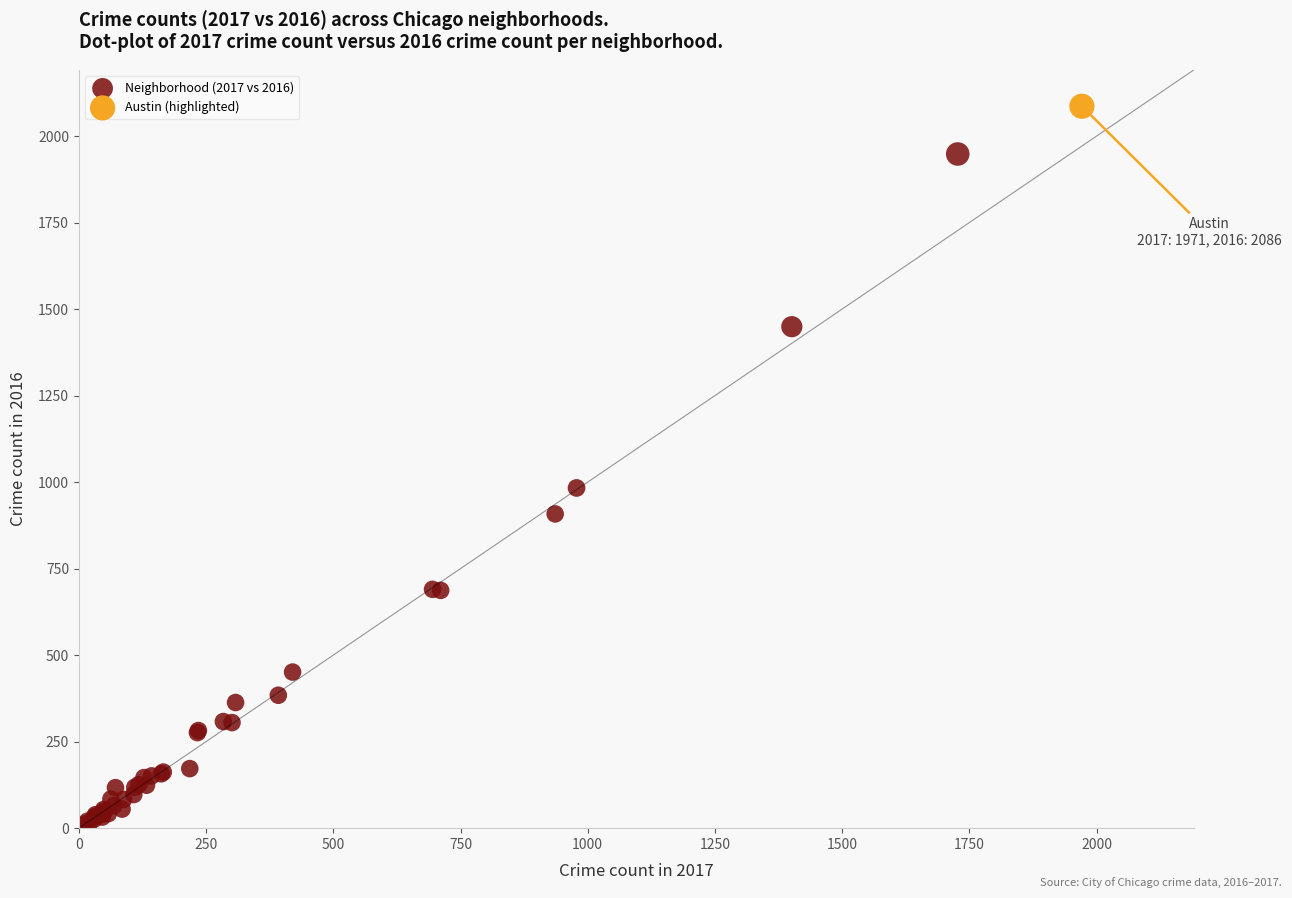

What are all the series names shown in the legend?

Neighborhood (2017 vs 2016), Austin (highlighted)